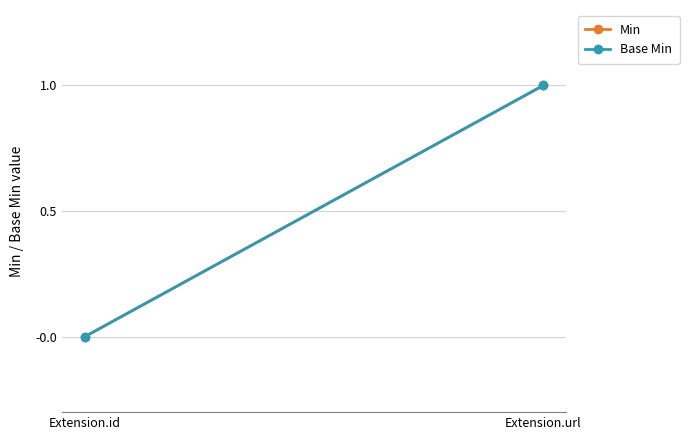

List the series in order of their peak value, highest first.

Min, Base Min